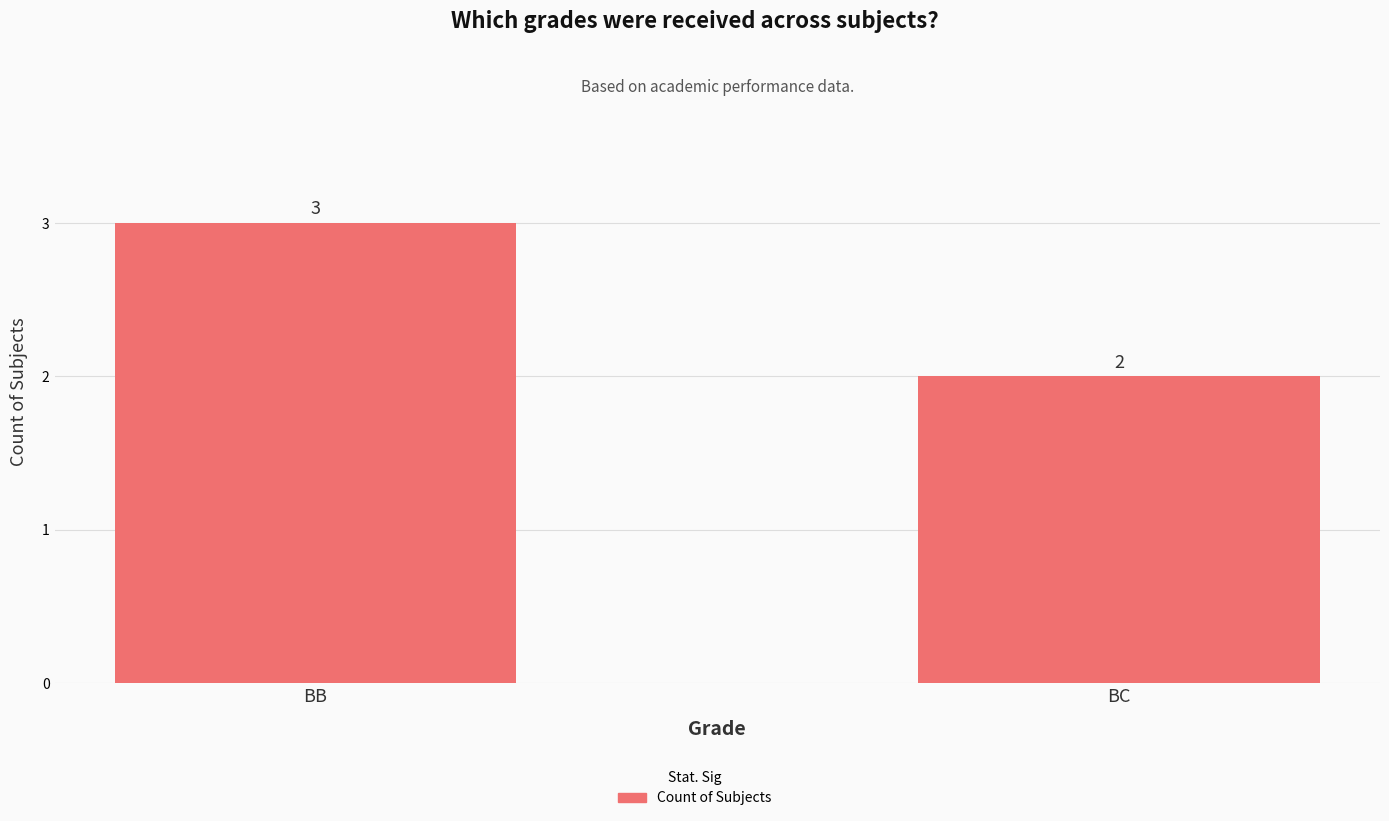

Rank the categories by value from highest to lowest.

BB, BC